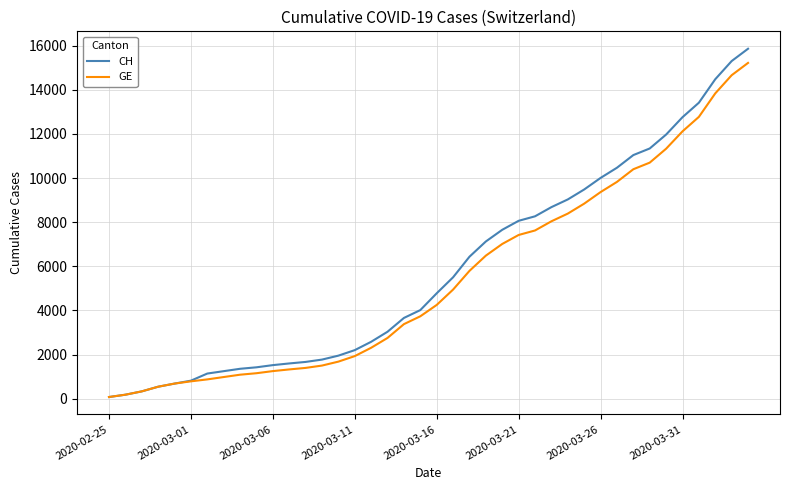

What is the greatest value displayed?

15861